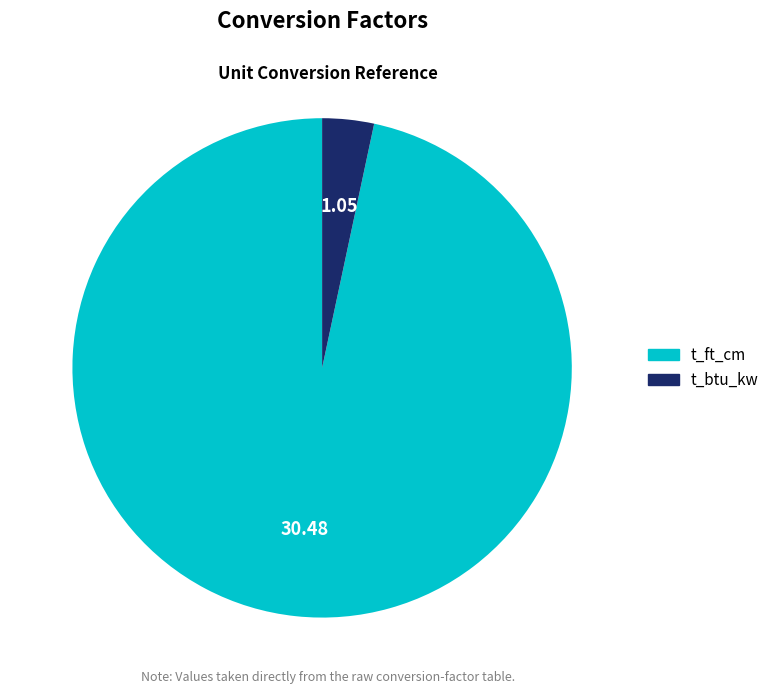

Which slice is the smallest?

t_btu_kw